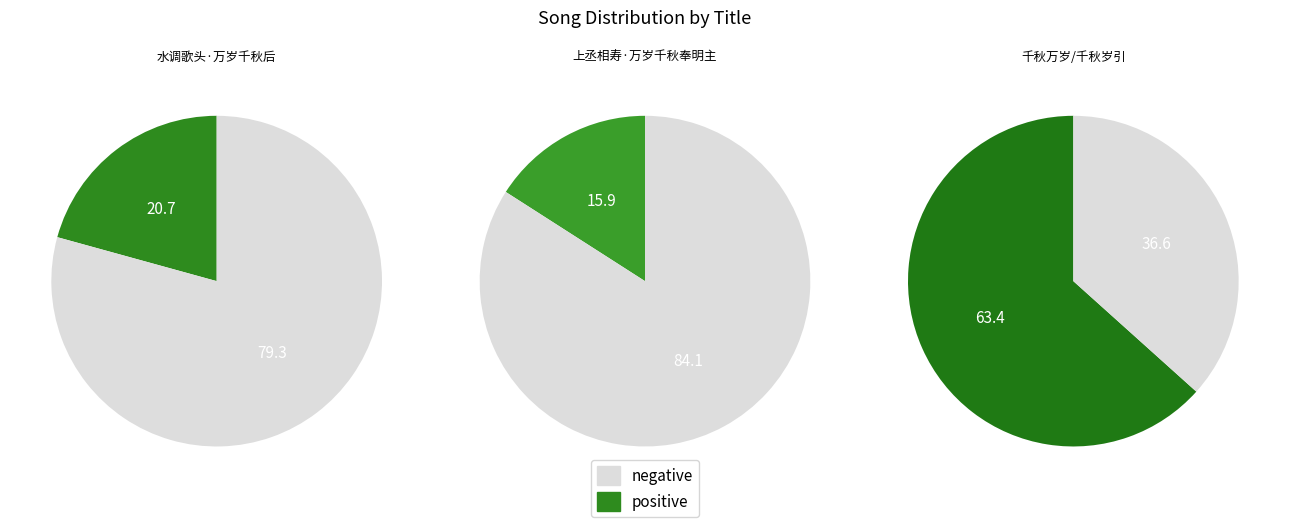

Which slice is the smallest?

上丞相寿·万岁千秋奉明主